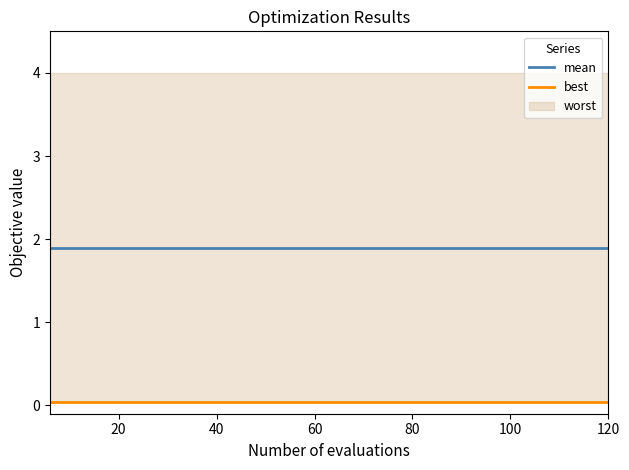

Does the chart display data point markers on the line(s)?

No